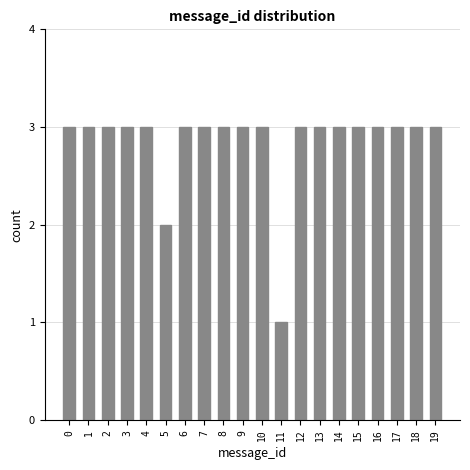

Reading right to left, transcribe all the data shown in this chart.

19=3	18=3	17=3	16=3	15=3	14=3	13=3	12=3	11=1	10=3	9=3	8=3	7=3	6=3	5=2	4=3	3=3	2=3	1=3	0=3